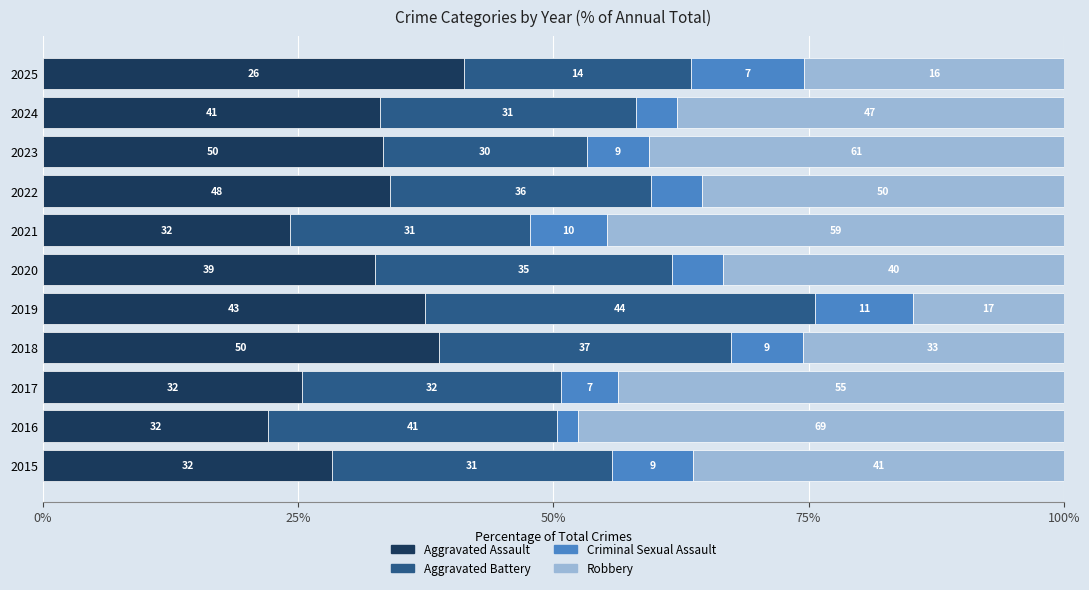

Reading left to right, list all the values displayed in this chart.

Aggravated Assault: 28.3	22.1	25.4	38.8	37.4	32.5	24.2	34.0	33.3	33.1	41.3
Aggravated Battery: 27.4	28.3	25.4	28.7	38.3	29.2	23.5	25.5	20.0	25.0	22.2
Criminal Sexual Assault: 8.0	2.1	5.6	7.0	9.6	5.0	7.6	5.0	6.0	4.0	11.1
Robbery: 36.3	47.6	43.7	25.6	14.8	33.3	44.7	35.5	40.7	37.9	25.4